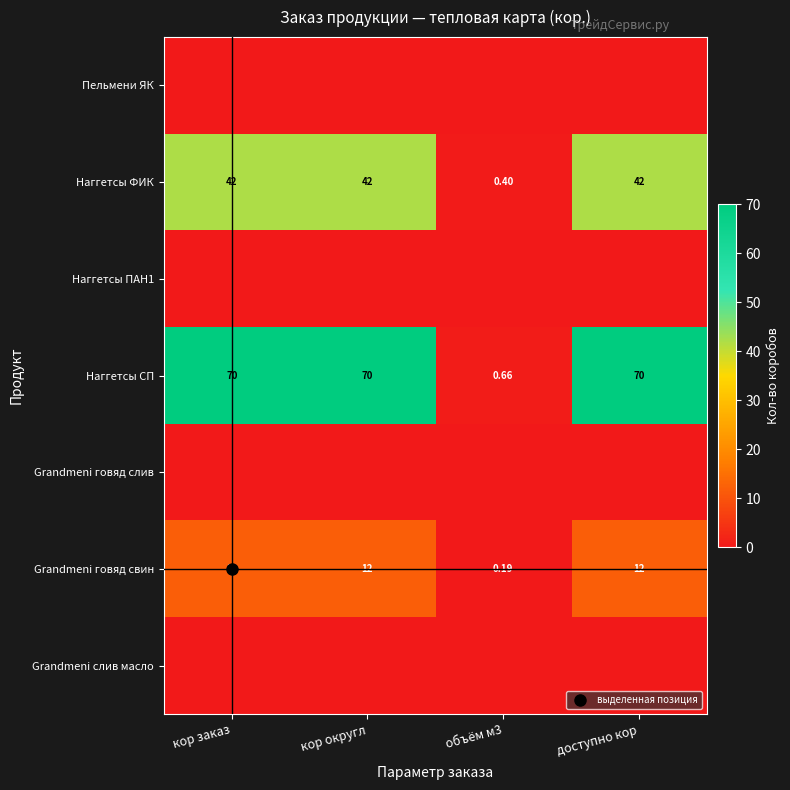

List the series in order of their peak value, lowest first.

Пельмени ЯК, Наггетсы ПАН1, Grandmeni говяд слив, Grandmeni слив масло, Grandmeni говяд свин, Наггетсы ФИК, Наггетсы СП